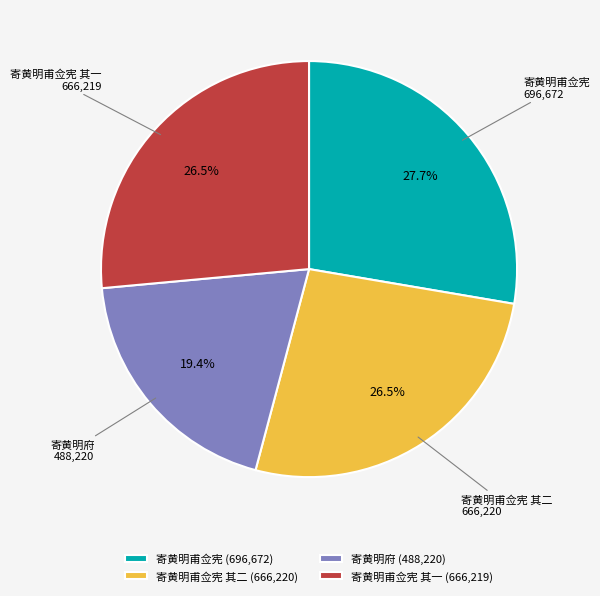

Is there any slice that represents more than half of the pie?

No